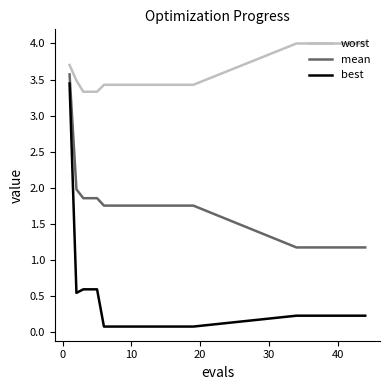

Which series has the widest spread of values?

best